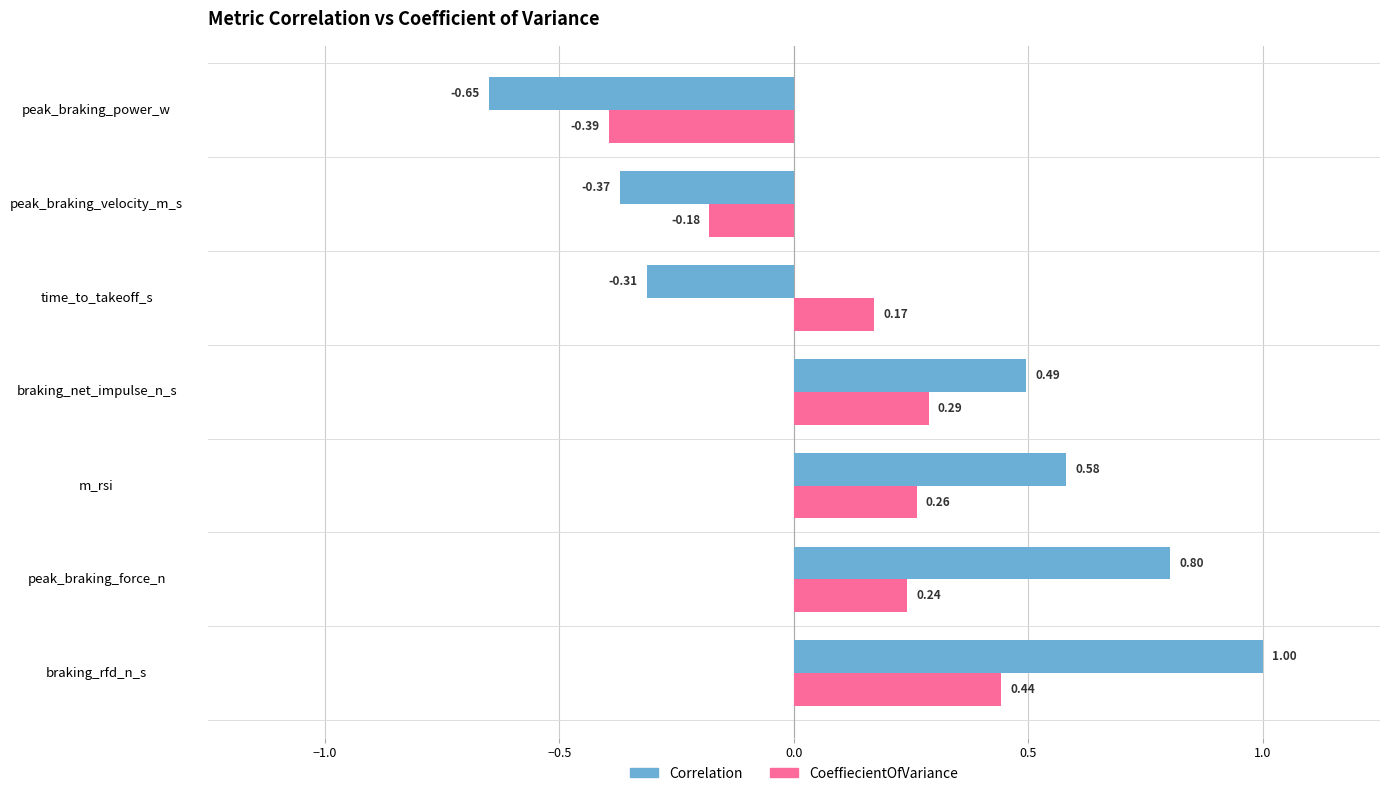

At which category is the sum across all series the highest?

braking_rfd_n_s